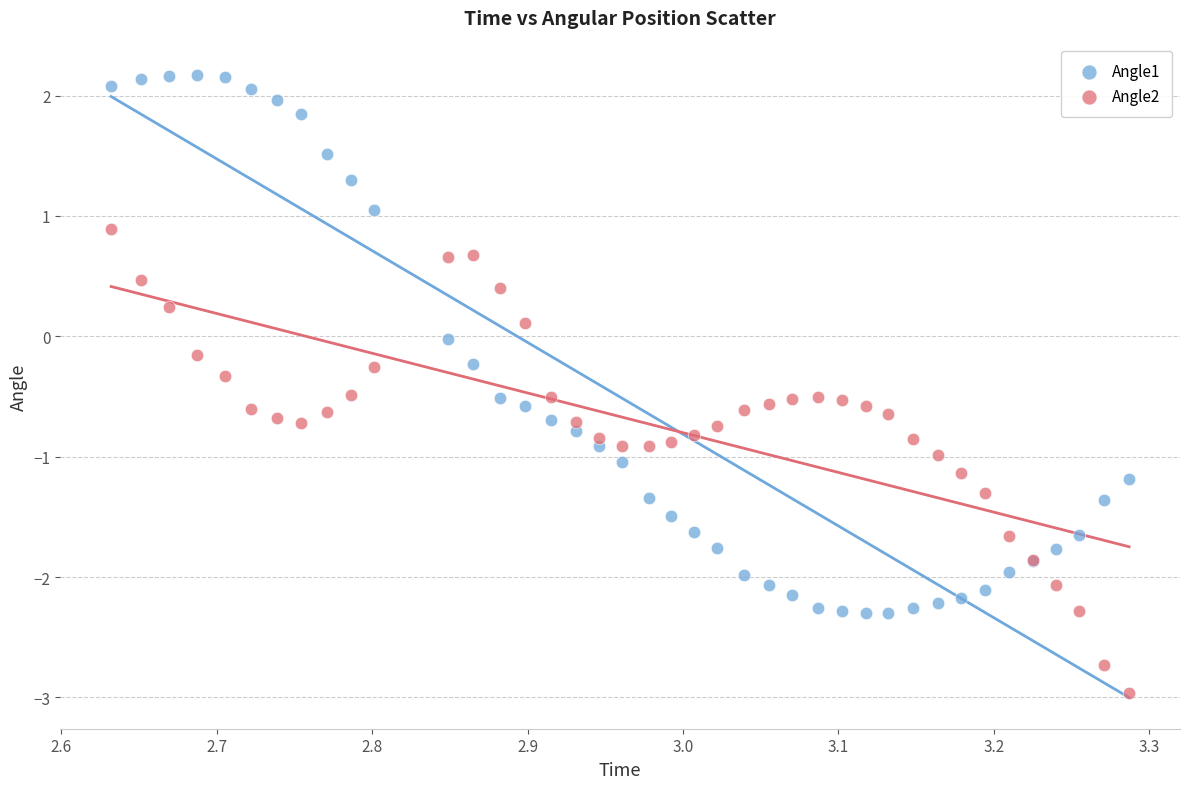

What are all the series names shown in the legend?

Angle1, Angle2